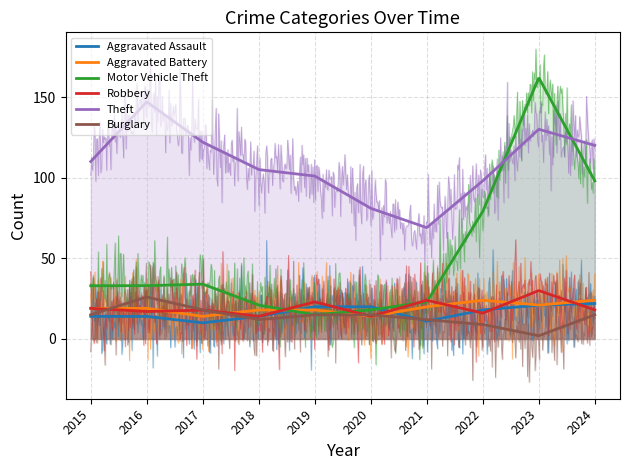

Reading right to left, what are all the values shown in this chart?

Aggravated Assault: 2024=22	2023=21	2022=18	2021=11	2020=20	2019=20	2018=14	2017=10	2016=14	2015=14
Aggravated Battery: 2024=24	2023=21	2022=24	2021=20	2020=14	2019=18	2018=18	2017=14	2016=19	2015=19
Motor Vehicle Theft: 2024=98	2023=162	2022=79	2021=23	2020=18	2019=15	2018=21	2017=34	2016=33	2015=33
Robbery: 2024=18	2023=30	2022=16	2021=24	2020=14	2019=23	2018=14	2017=18	2016=17	2015=19
Theft: 2024=120	2023=130	2022=98	2021=69	2020=81	2019=101	2018=105	2017=122	2016=147	2015=110
Burglary: 2024=15	2023=2	2022=9	2021=12	2020=15	2019=15	2018=12	2017=18	2016=26	2015=15